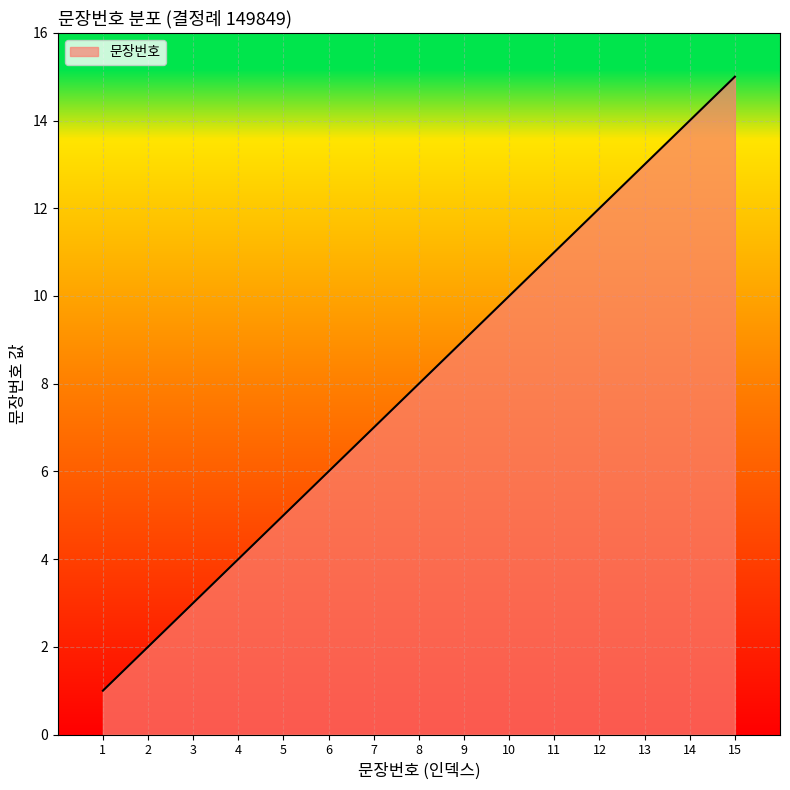

Reading left to right, what are all the values shown in this chart?

1=1	2=2	3=3	4=4	5=5	6=6	7=7	8=8	9=9	10=10	11=11	12=12	13=13	14=14	15=15